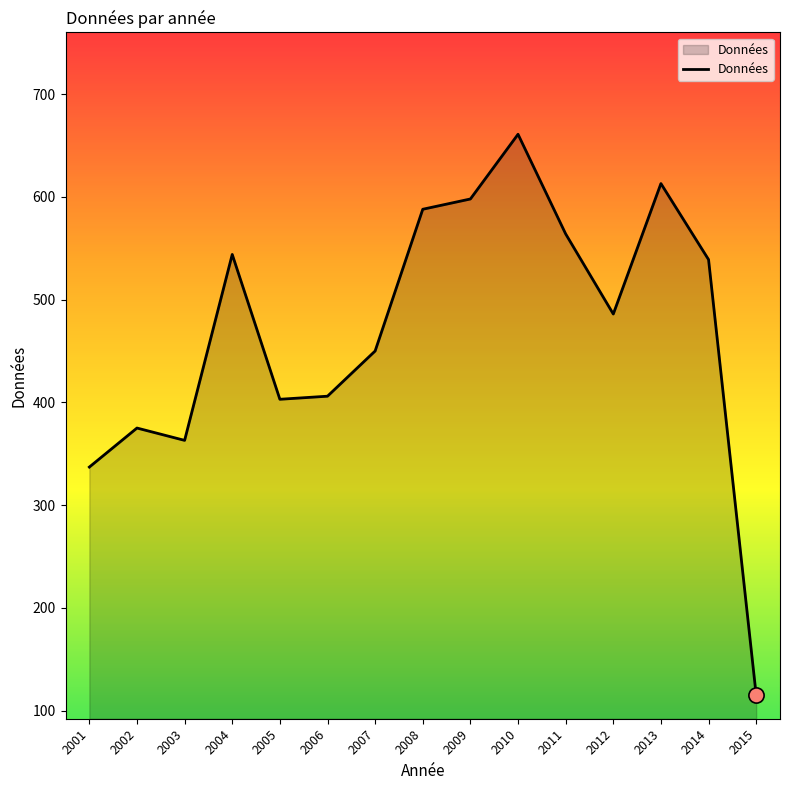

What is the change in value from 2004 to 2005?

-141